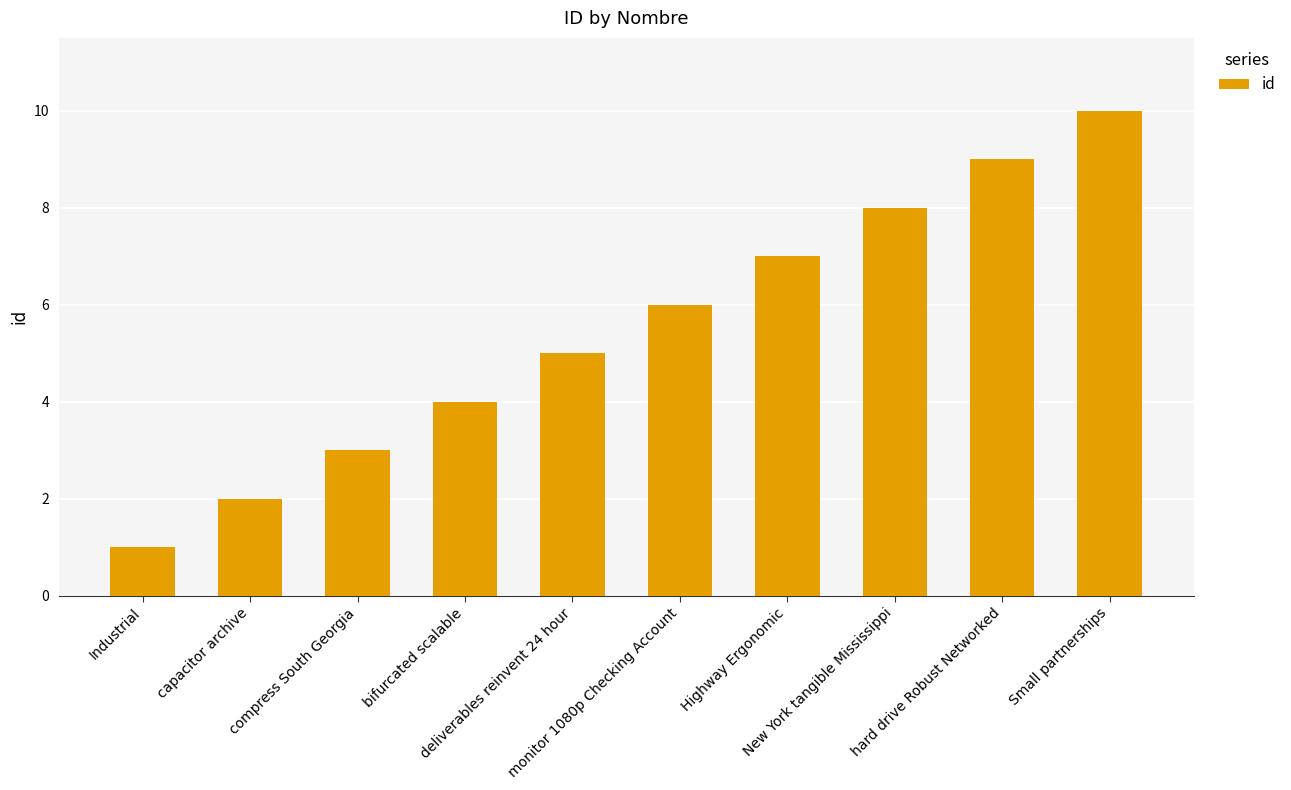

Reading left to right, what are all the values shown in this chart?

1	2	3	4	5	6	7	8	9	10